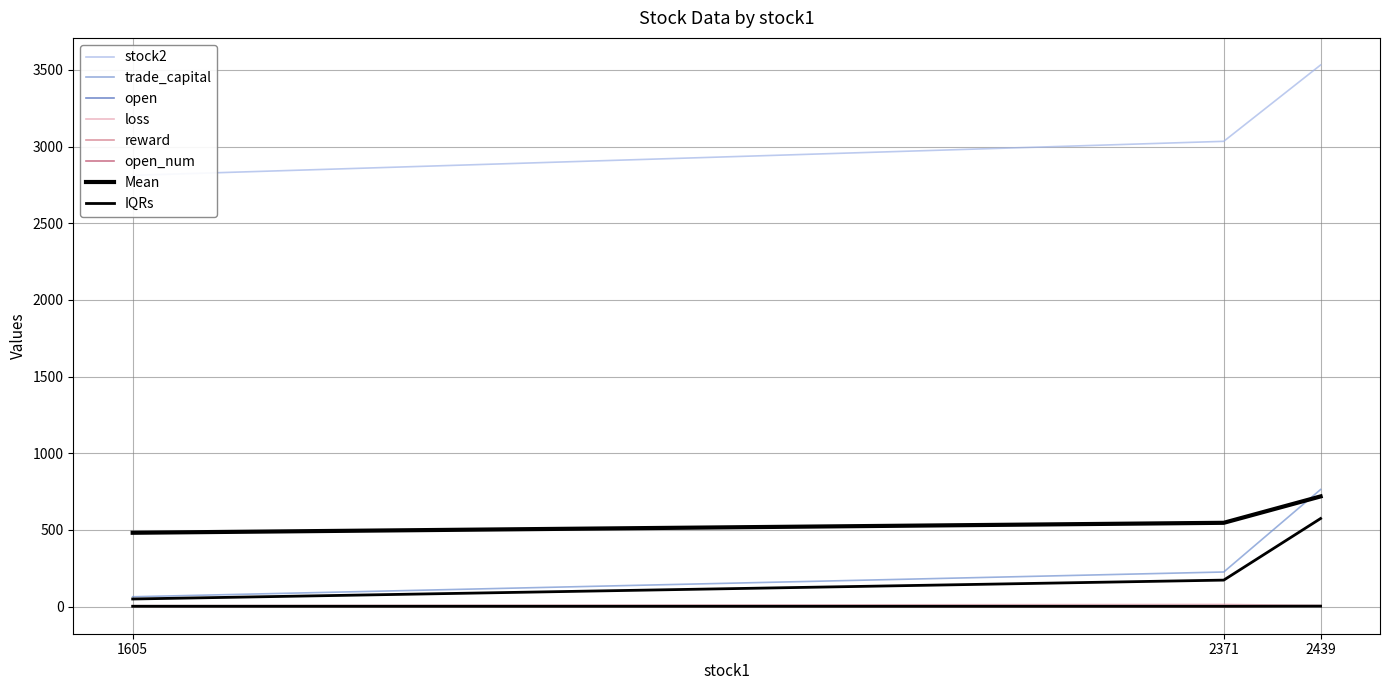

What is the difference between the second highest and minimum values in the trade_capital series?

161.5